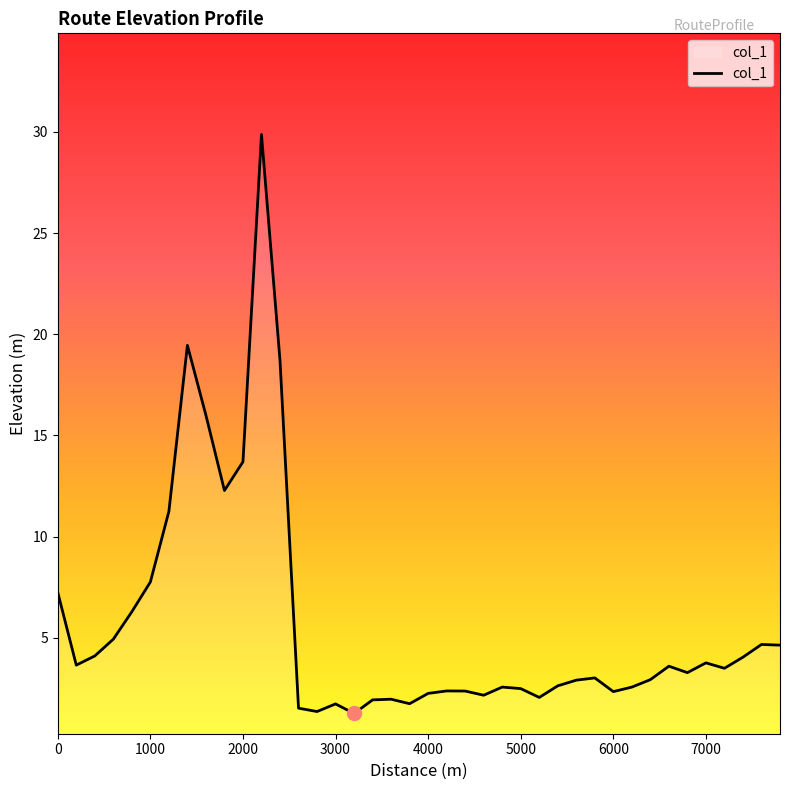

What is the minimum value shown in the chart?

1.3